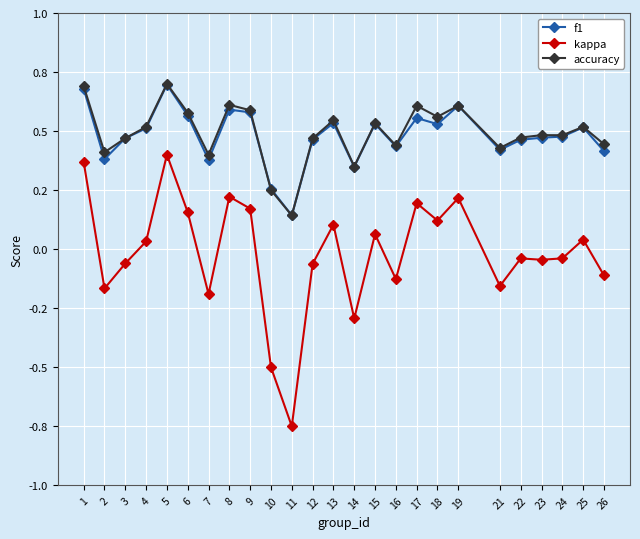

What are all the series names shown in the legend?

f1, kappa, accuracy